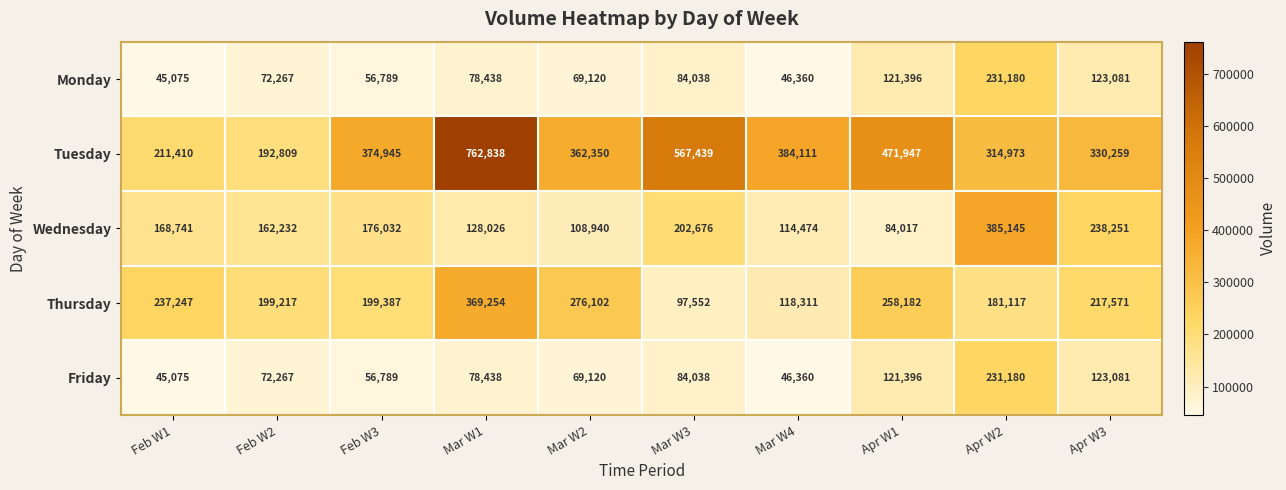

Which series has the widest spread of values?

Tuesday